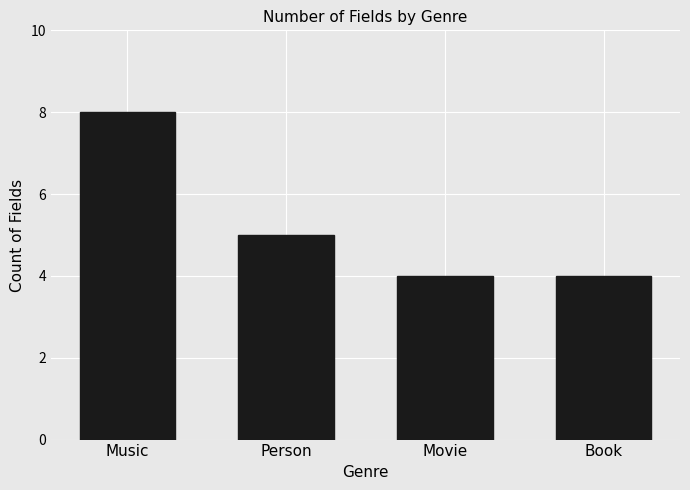

How many data points are less than 5?

2